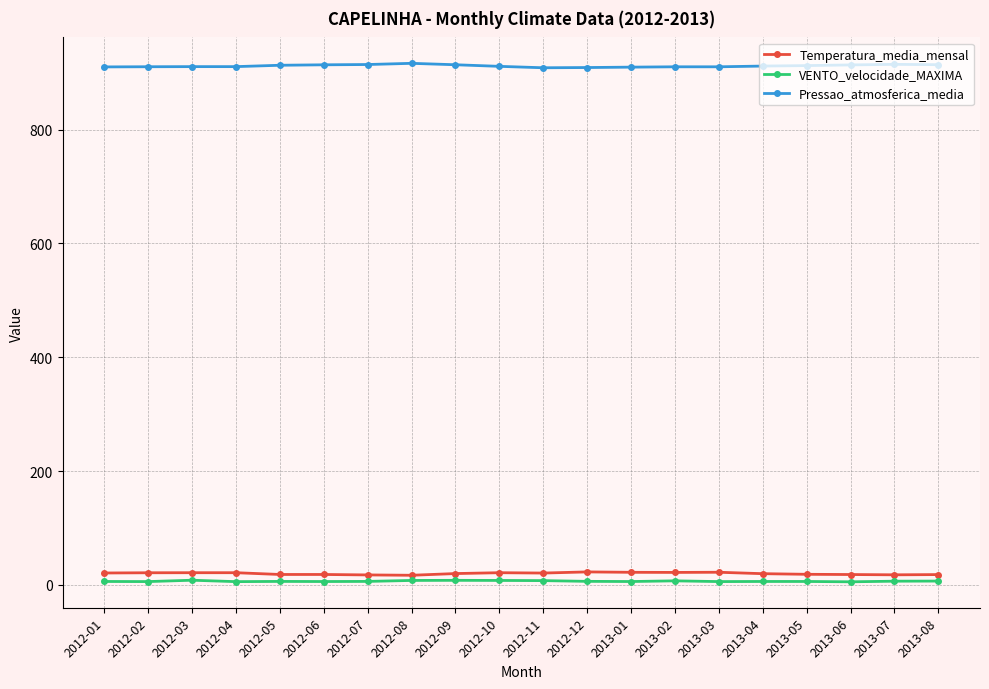

True or false: VENTO_velocidade_MAXIMA and Pressao_atmosferica_media cross at least once.

False